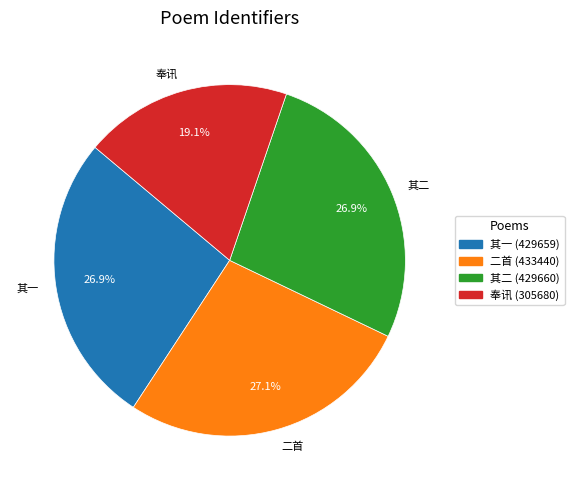

What portion of the pie excludes 奉讯?

80.9%